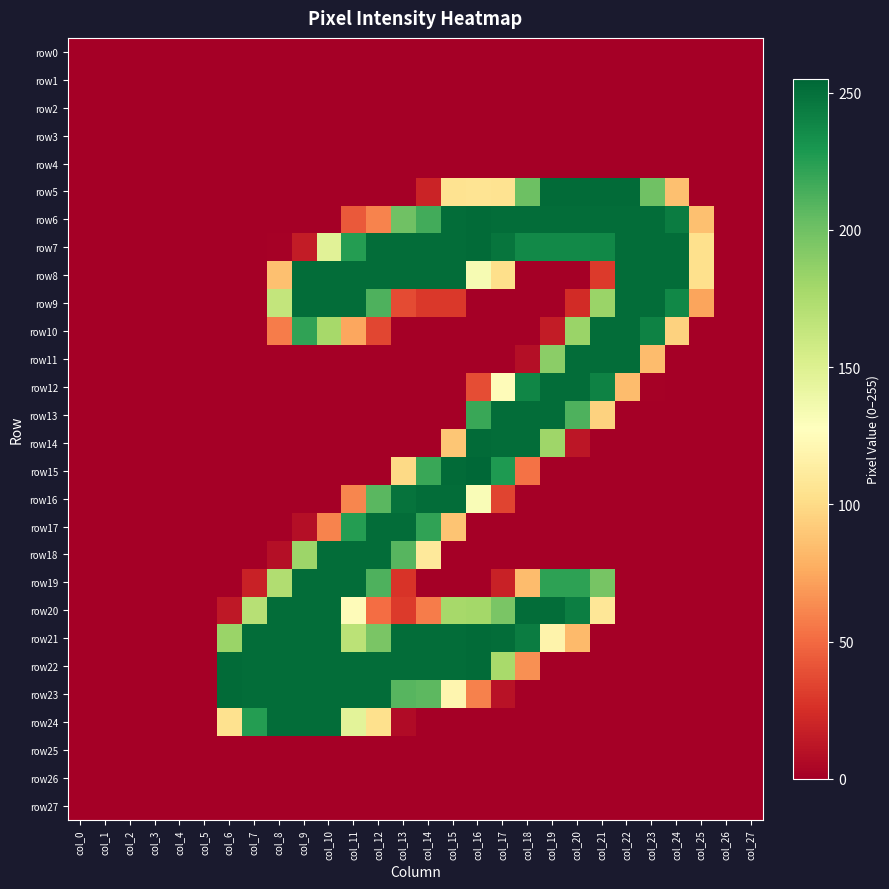

Count the number of data series in this chart.

28